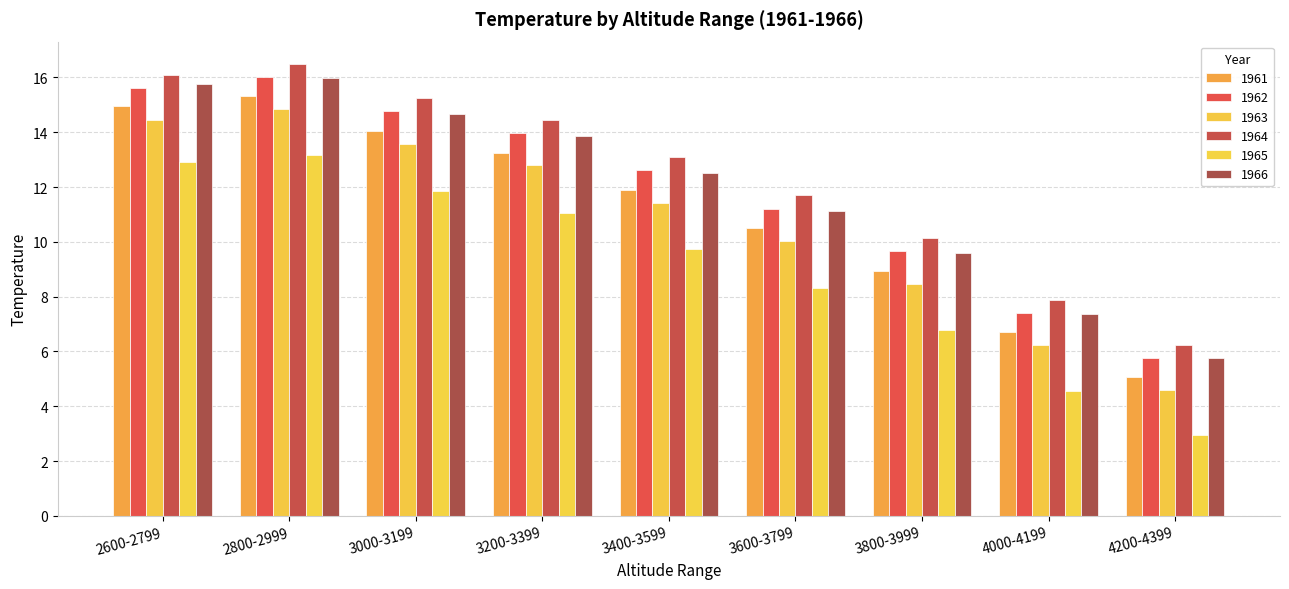

Does the chart contain stacked bars?

No